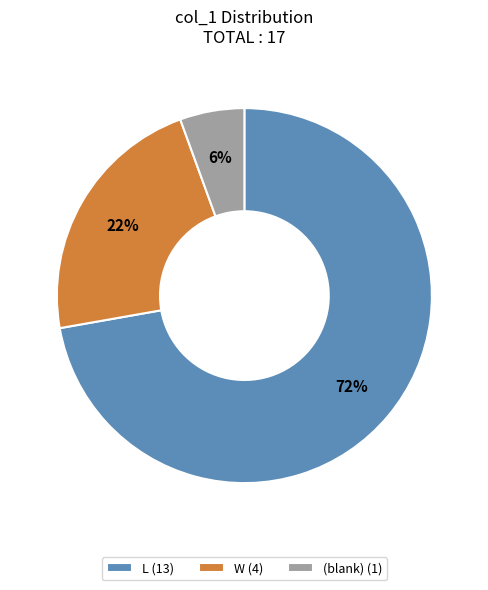

Is it true that (blank) (1) is 1% of the pie?

False